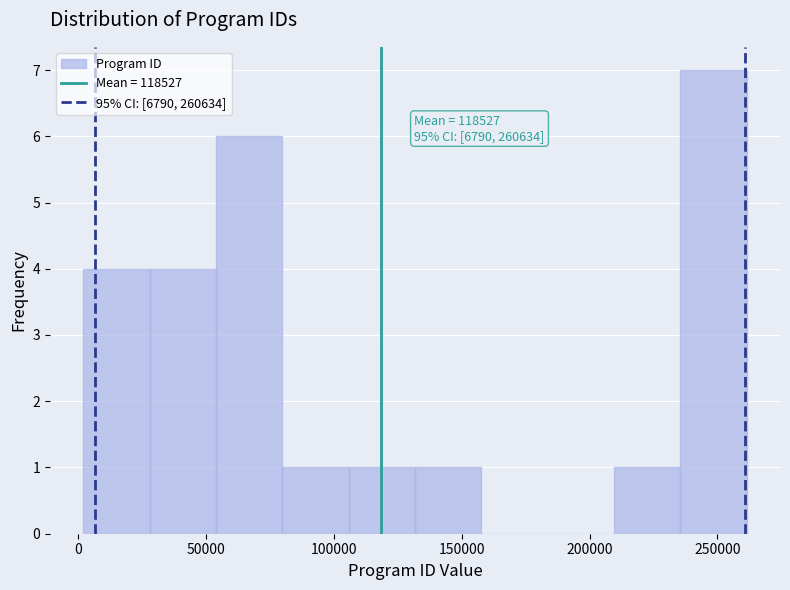

Over which range of the x-axis is the bar tallest?

235000 to 260000